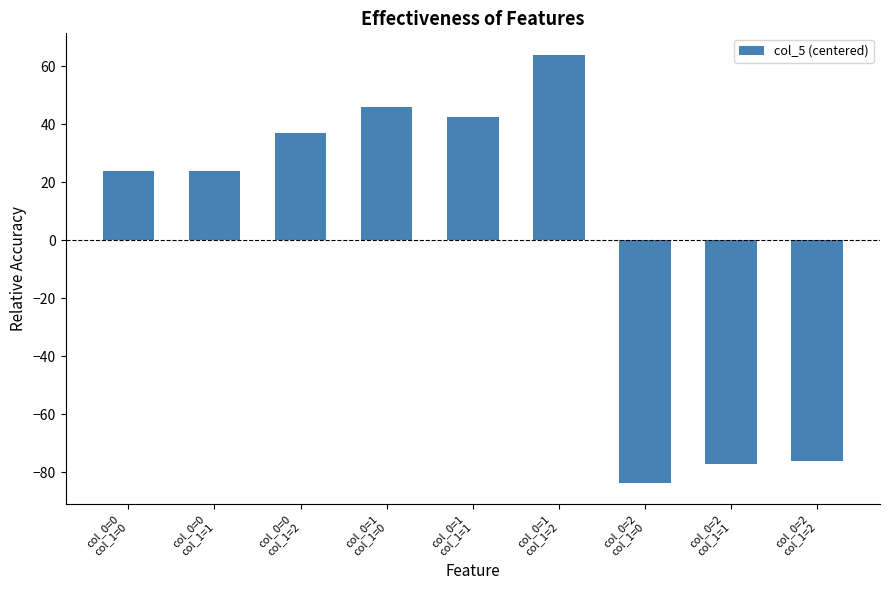

Is it true that the value at col_0=1
col_1=1 is 63.1?

False